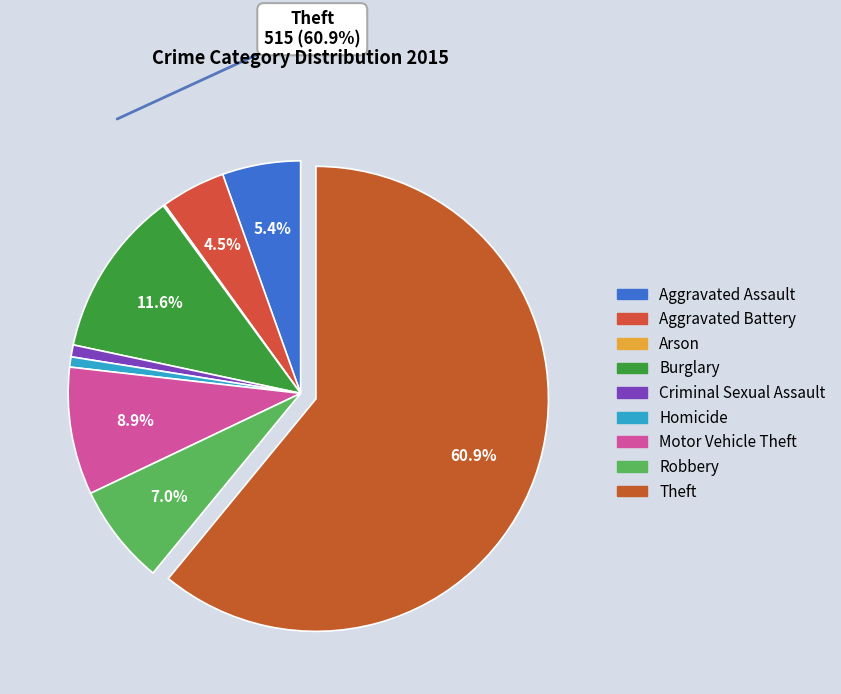

True or false: Arson accounts for 0% of the total.

True